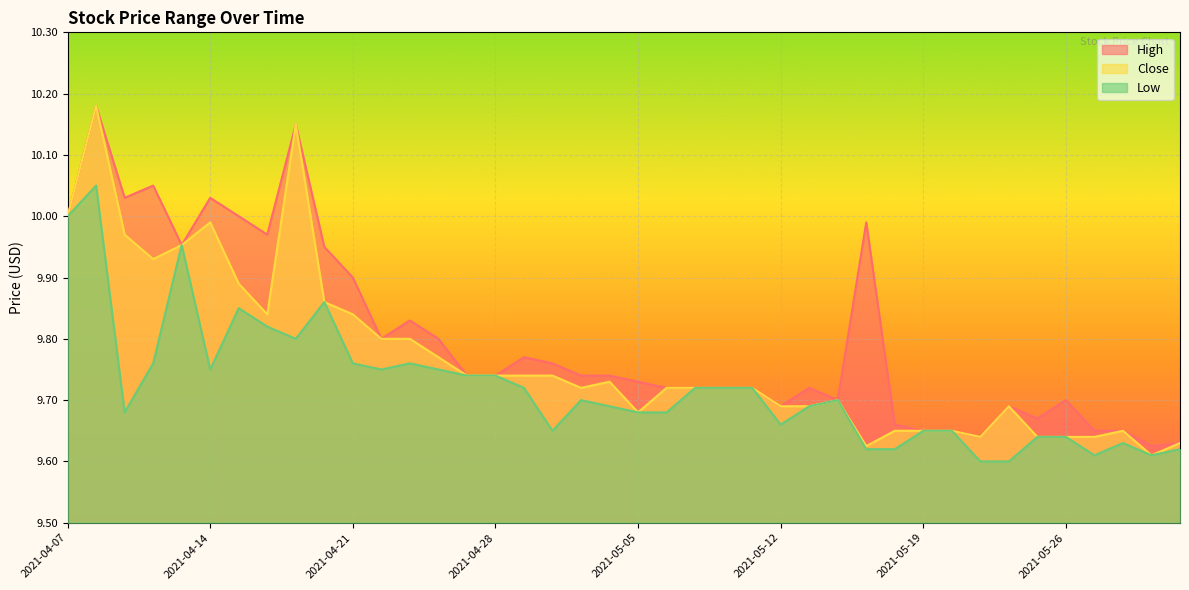

The Close series shows 10.2 at 2021-04-19. True or false?

True